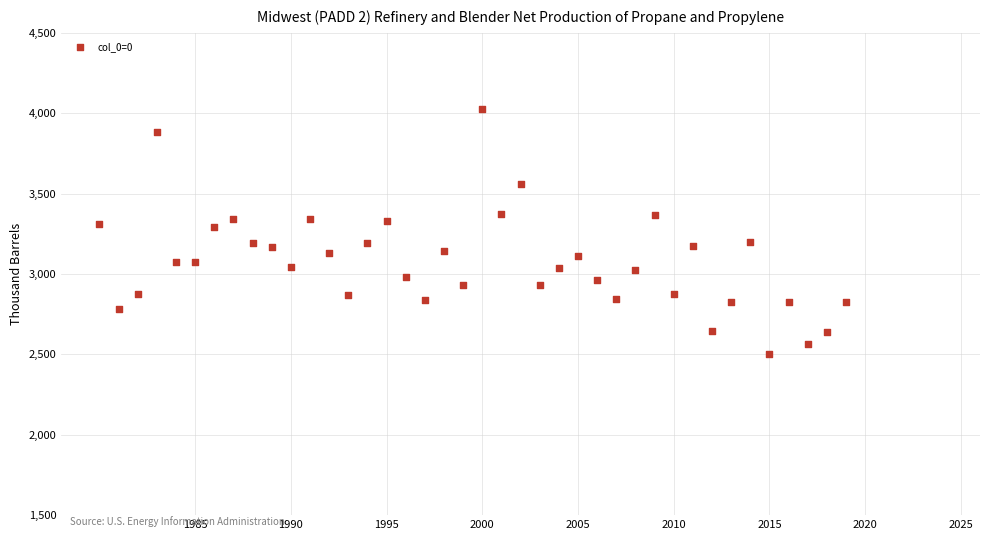

What is the range of Y values (max minus min)?

1522.4